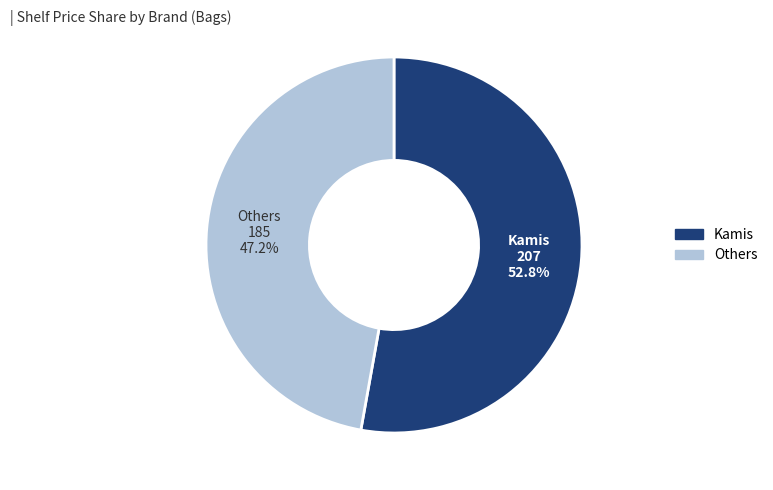

Is there any slice that represents more than half of the pie?

Yes